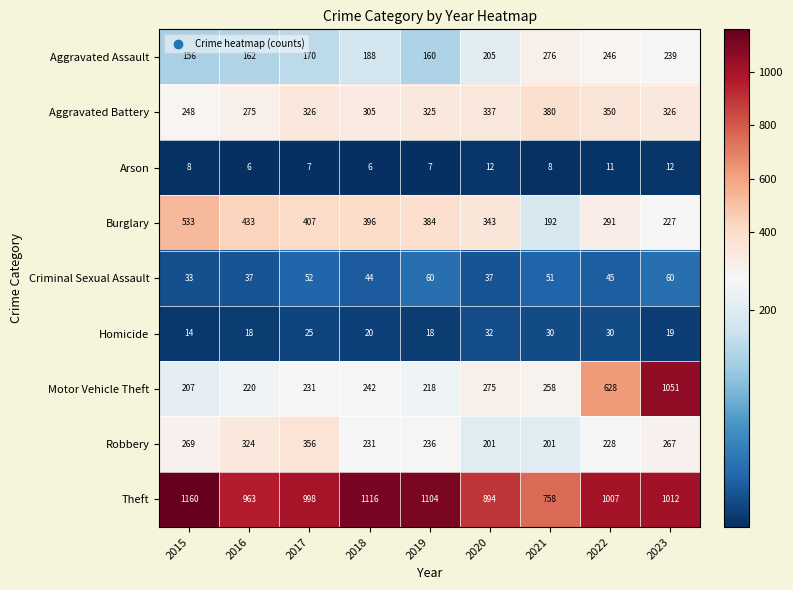

Which category has the highest value across all series?

2015